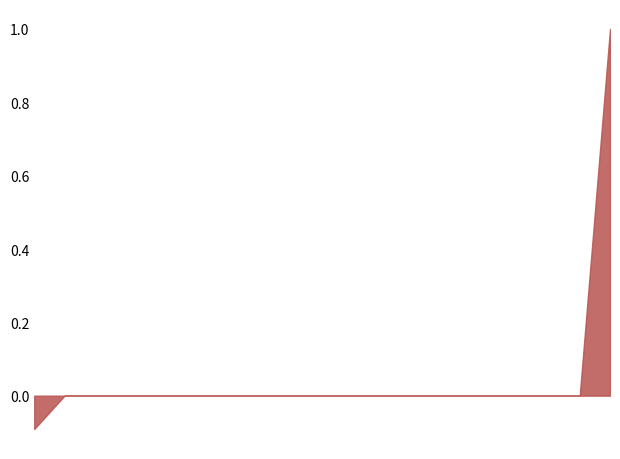

What is the greatest value displayed?

1.0